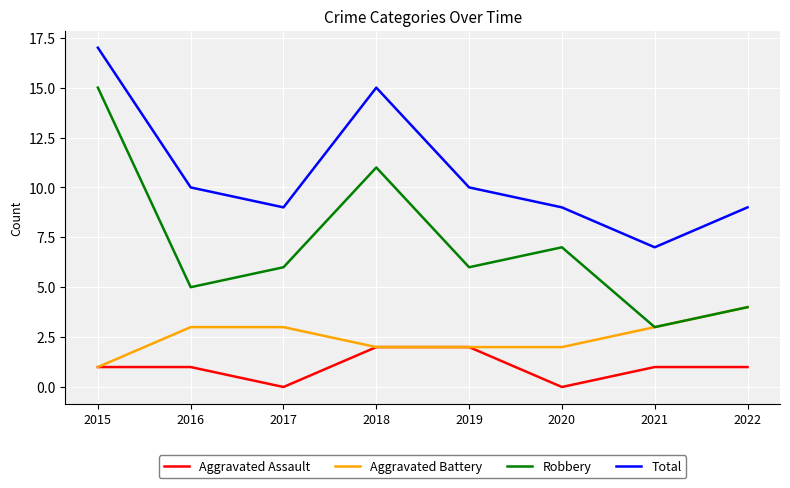

Which series has the widest spread of values?

Robbery